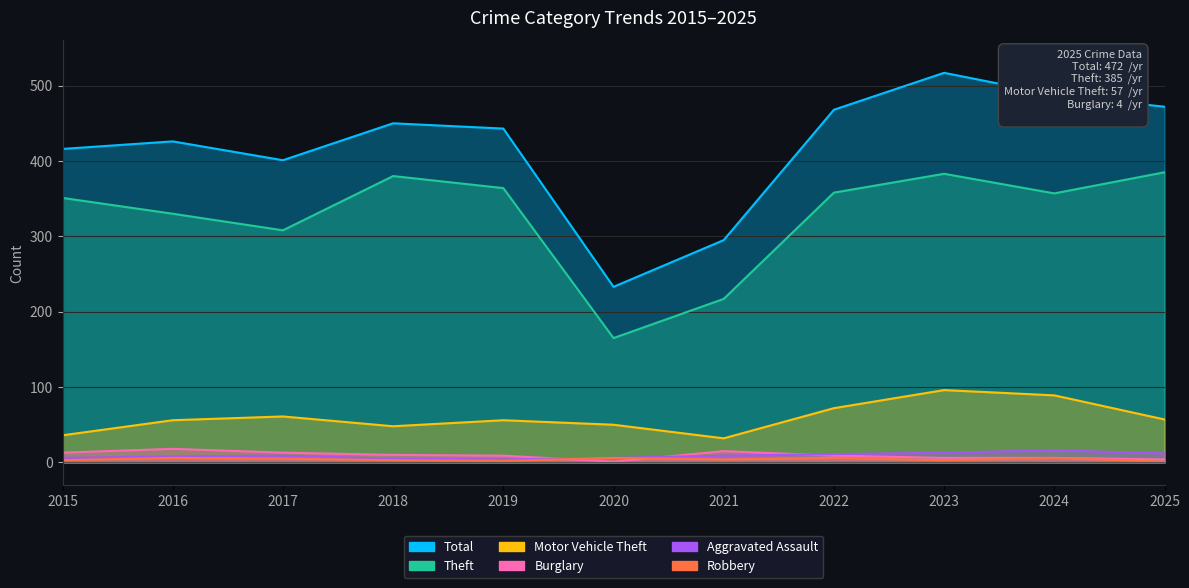

The Burglary series shows 12 at 2022. True or false?

False